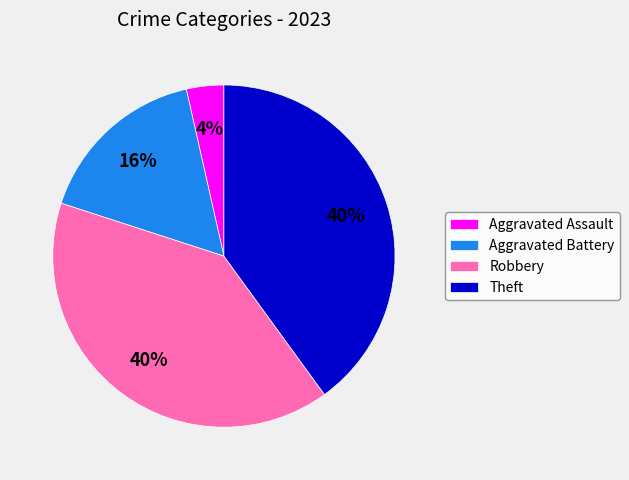

Does Theft account for over 50% of the chart?

No